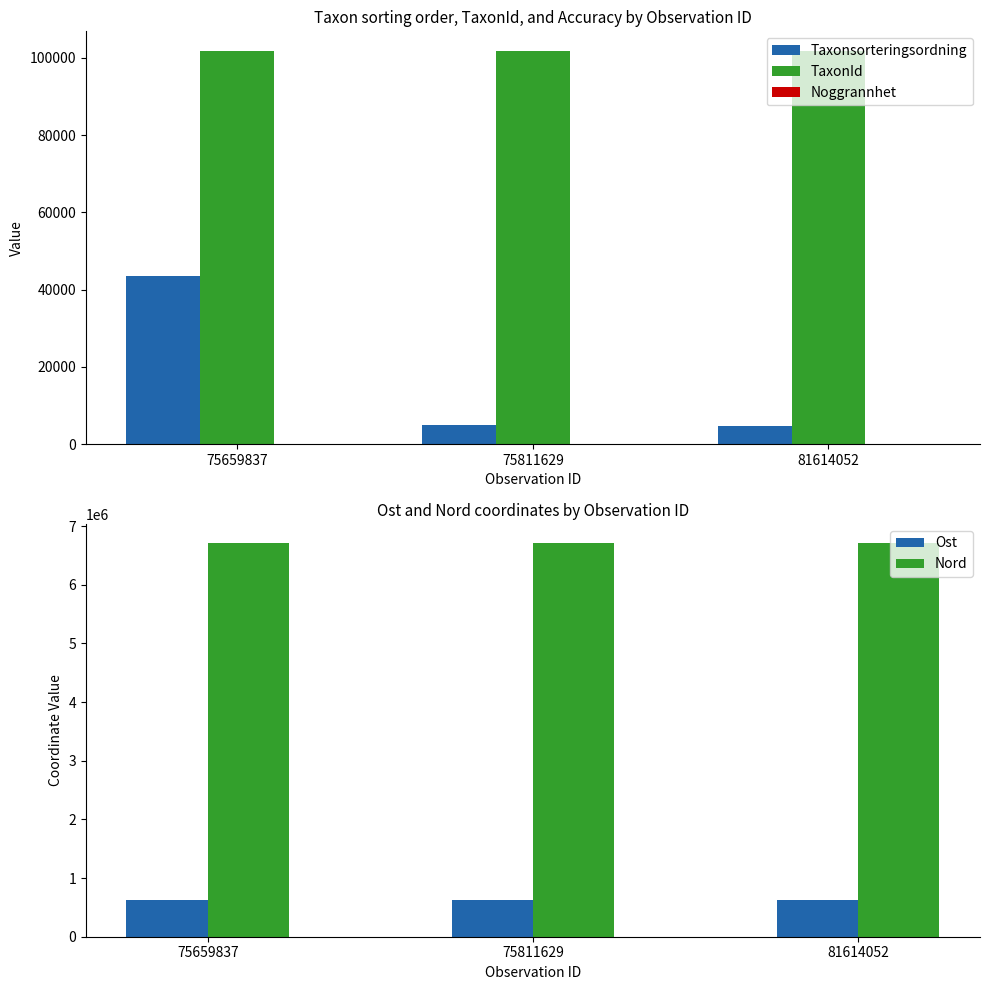

At how many categories does at least one series exceed 261975?

3